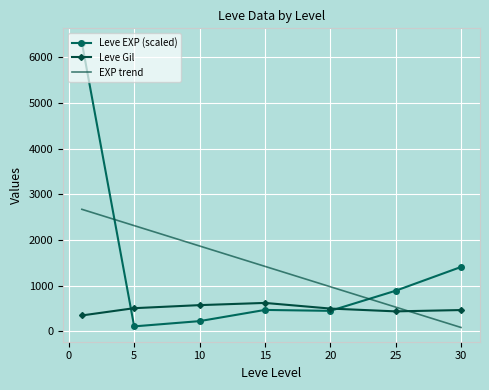

In Leve EXP (scaled), how many points are lower than both neighbors (excluding endpoints)?

2